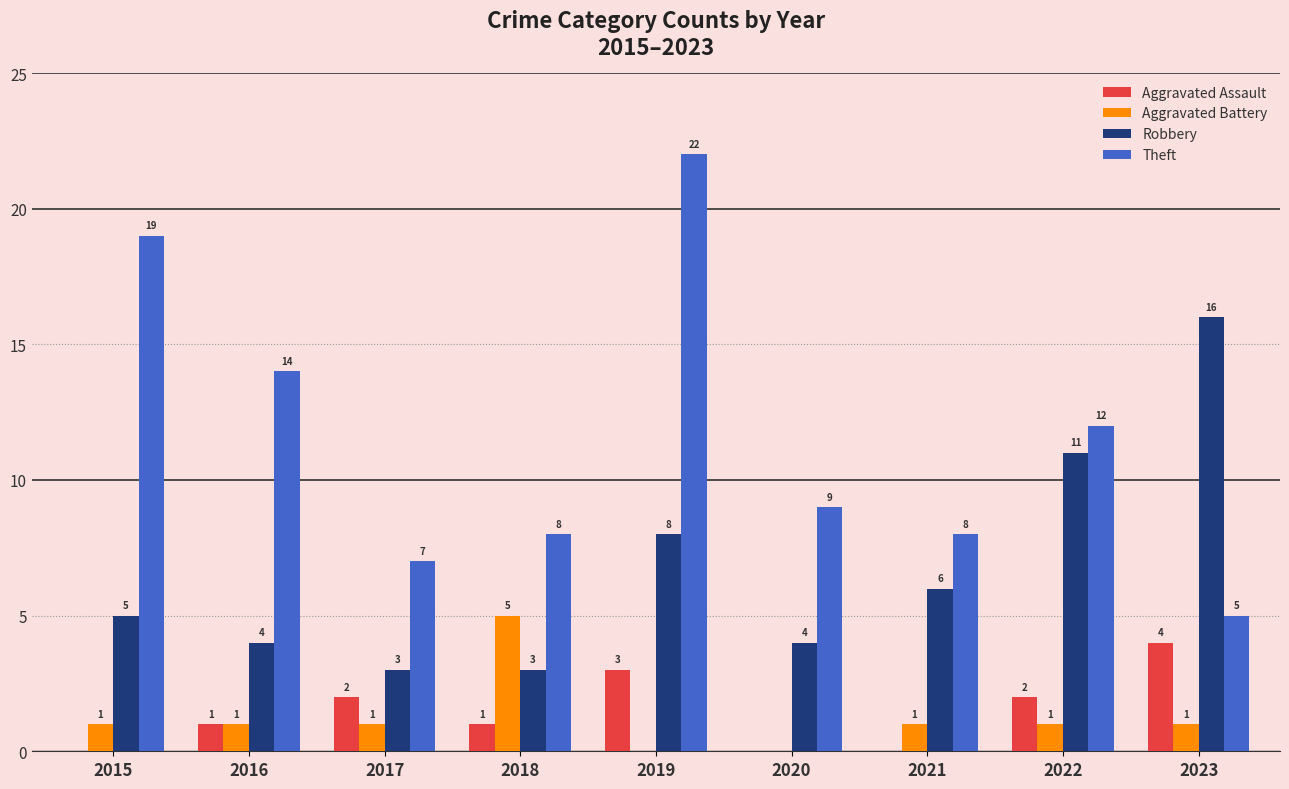

At which label does Theft reach its peak?

2019